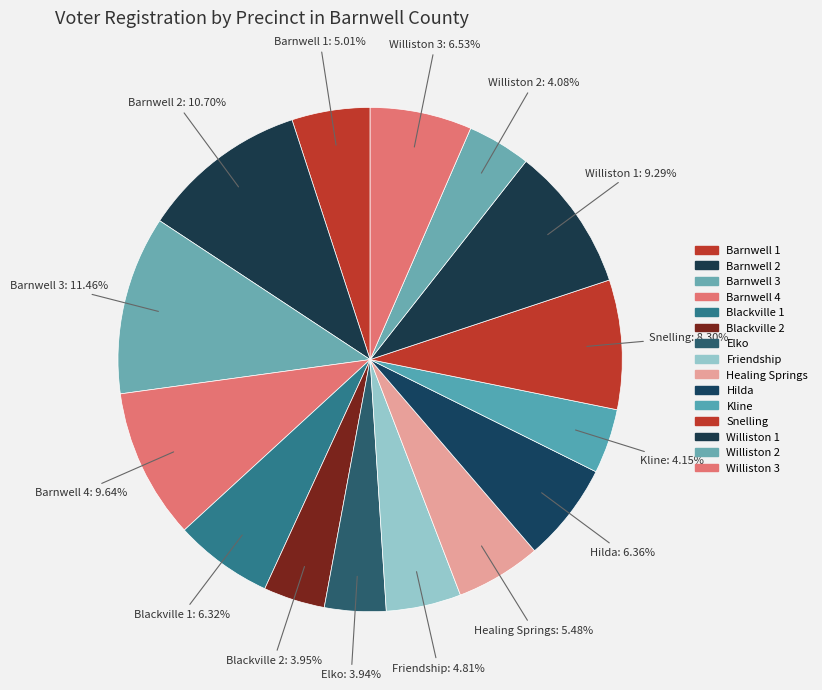

To the nearest percent, what is the combined percentage of Hilda and Elko?

10%